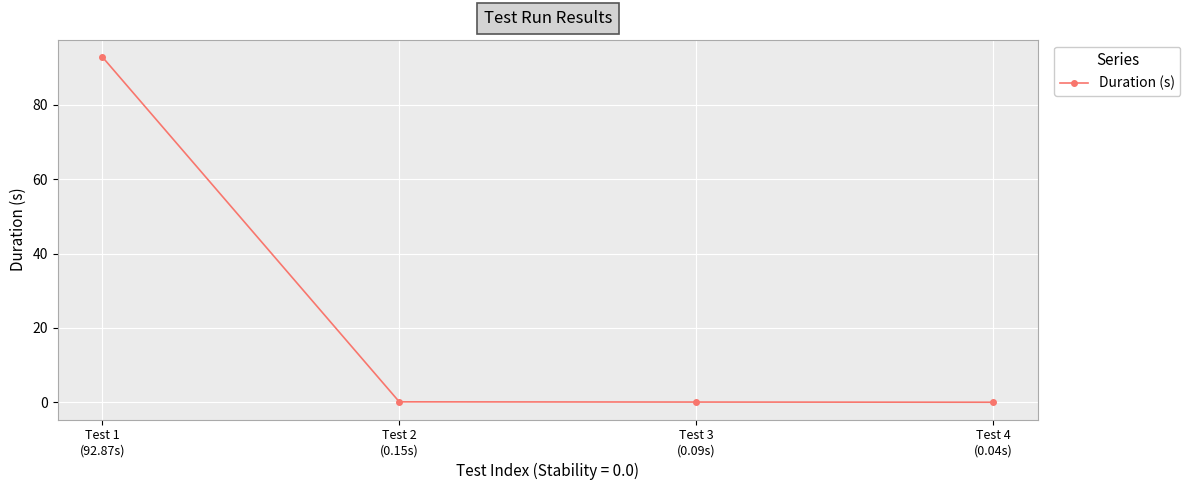

The chart shows a value of 25.6 at Test 1
(92.87s). True or false?

False